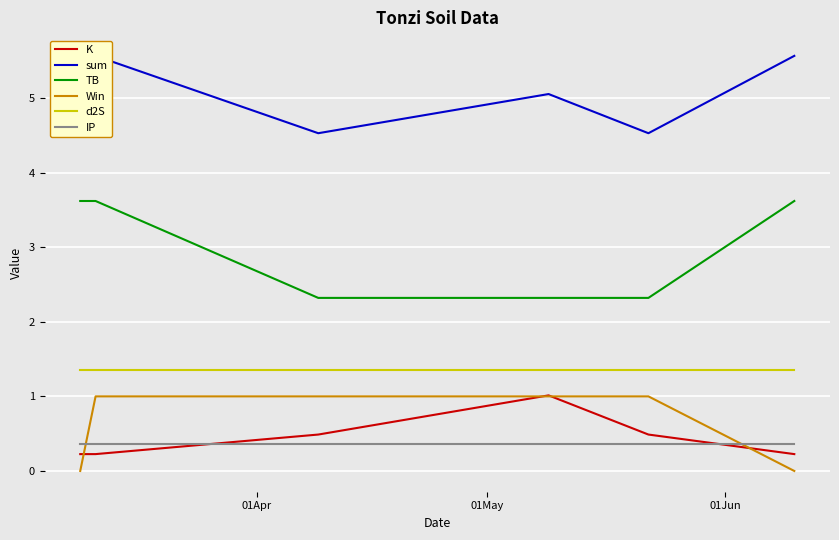

What is the difference between the second highest and minimum values in the K series?

0.3